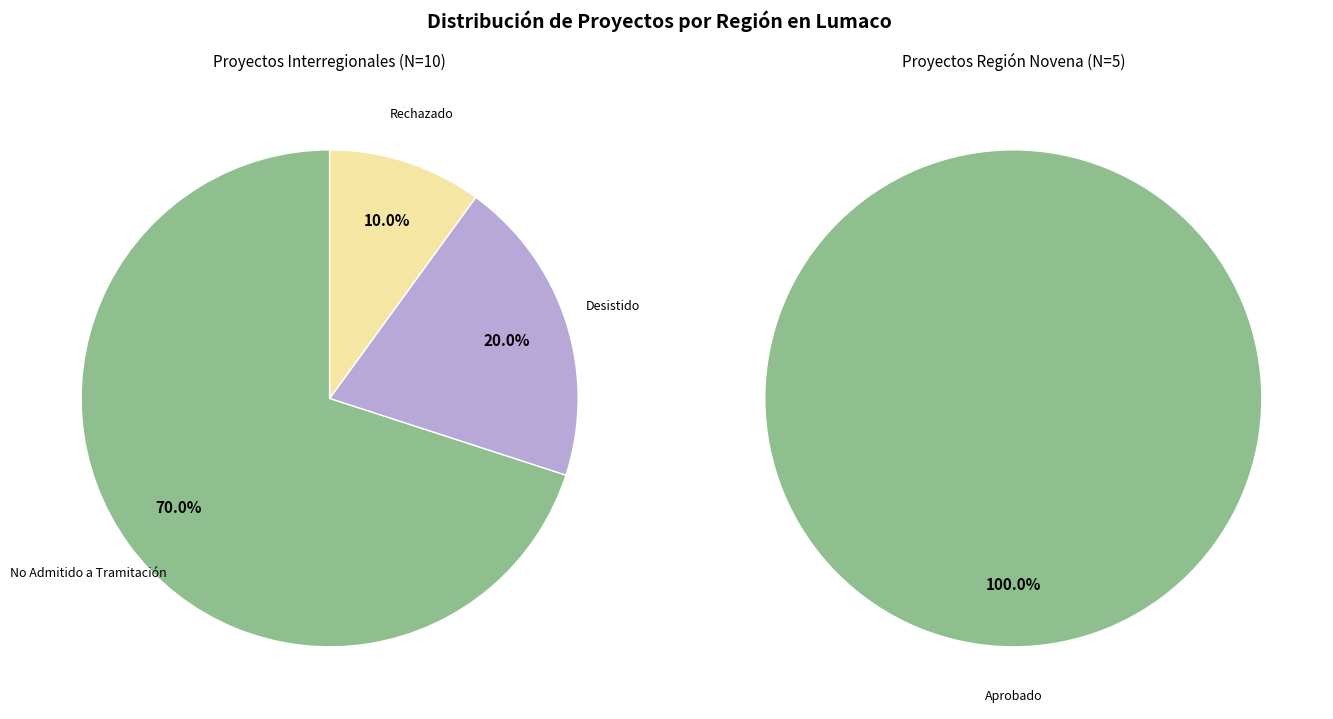

What percentage is the Interregional slice, to the nearest percent?

67%